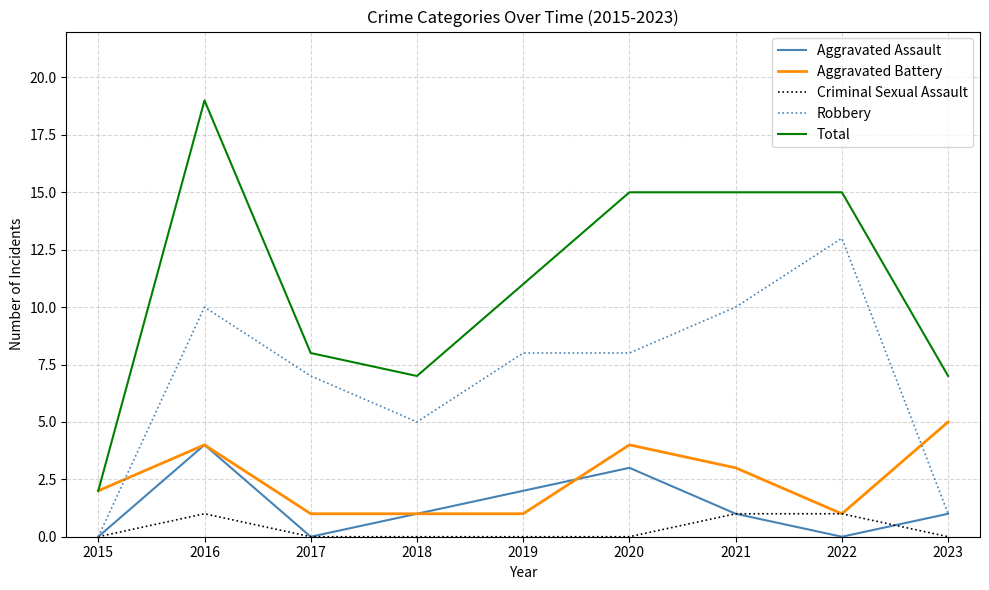

What is the difference between the maximum and minimum values in the Aggravated Assault series?

4